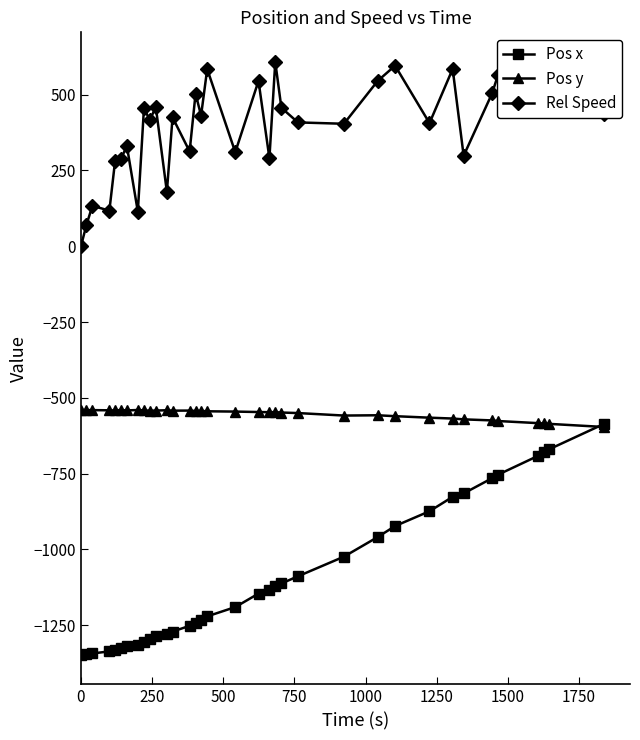

True or false: Rel Speed has more than 0 interior local peaks.

True